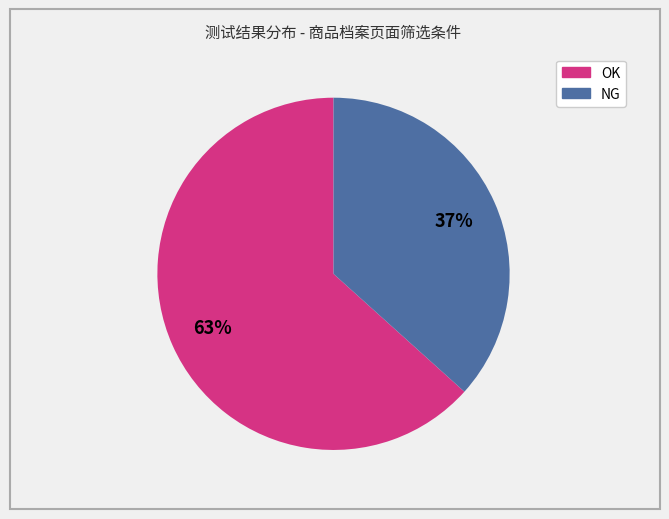

To the nearest percent, what is the combined percentage of NG and OK?

100%